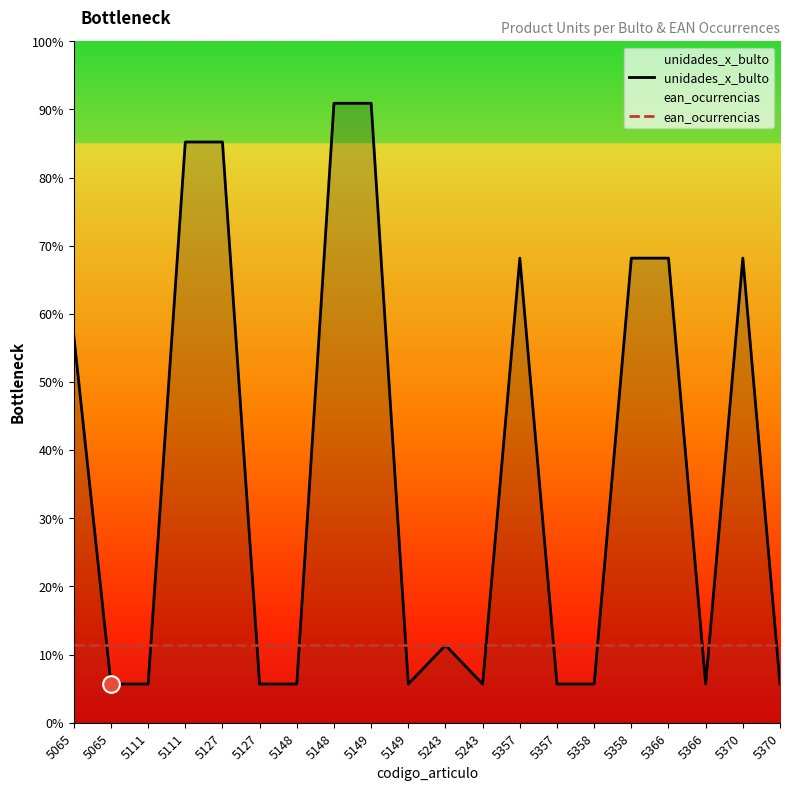

What are all the series names shown in the legend?

unidades_x_bulto, ean_ocurrencias